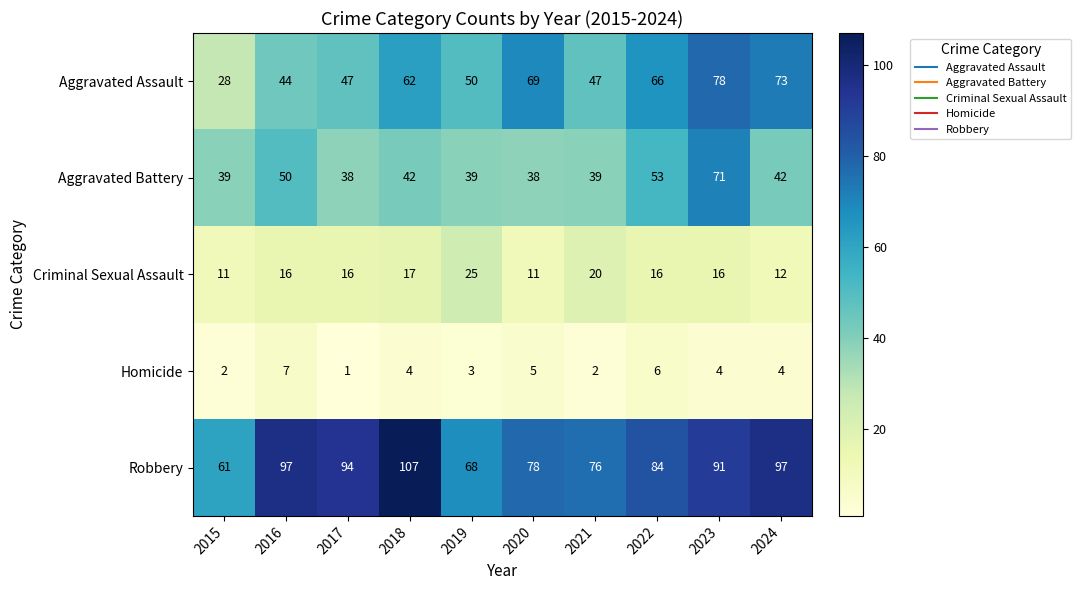

Rank the series by their maximum value, from highest to lowest.

Robbery, Aggravated Assault, Aggravated Battery, Criminal Sexual Assault, Homicide